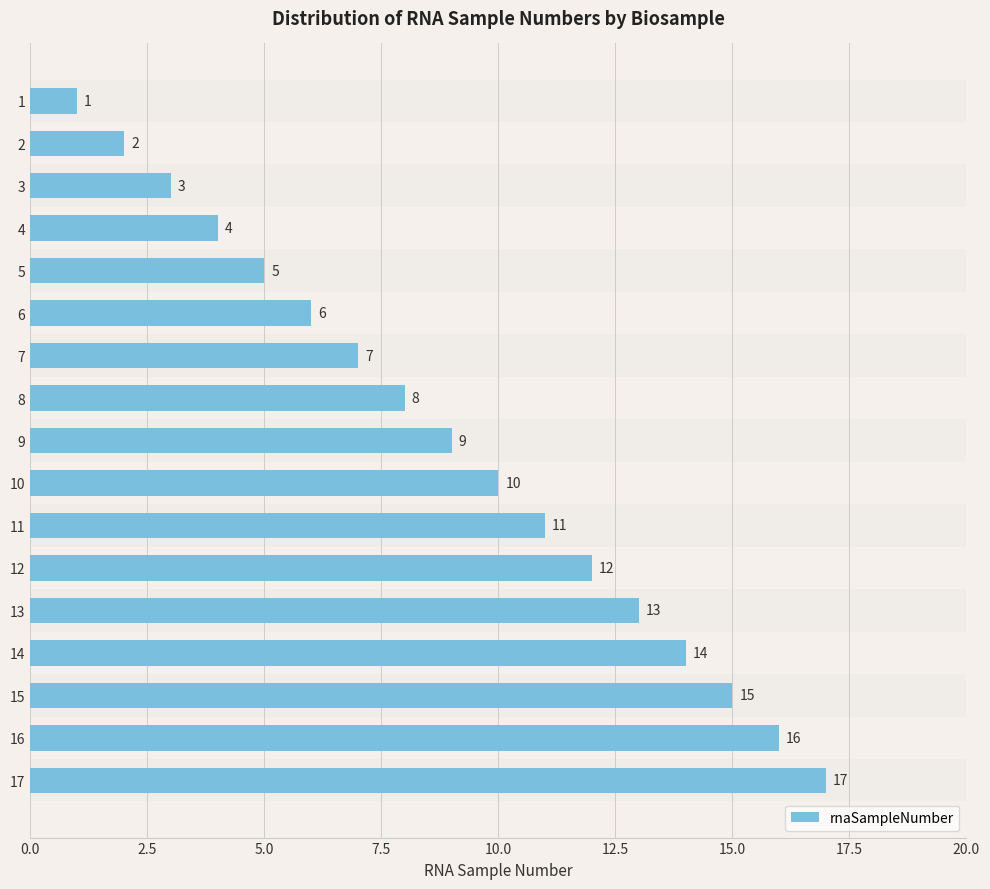

What is the minimum value shown in the chart?

1